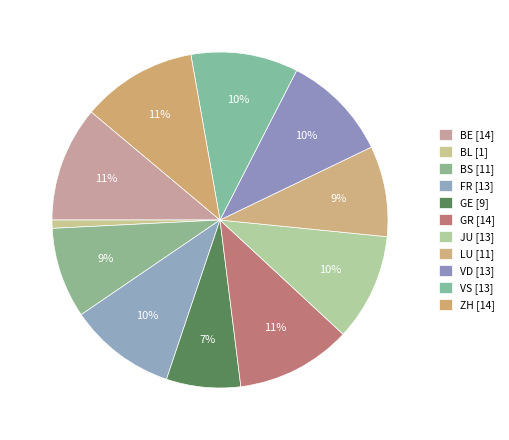

Count the number of slices in the pie.

11